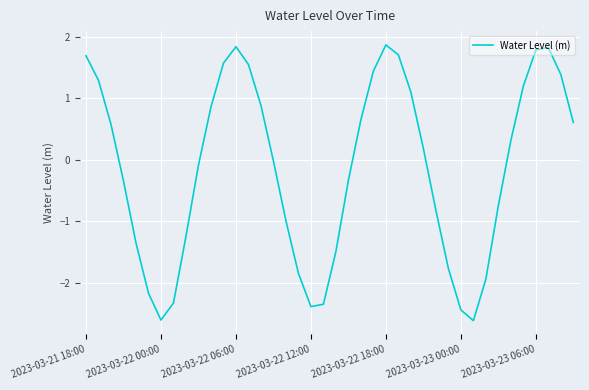

What is the difference between the maximum and minimum values?

4.5